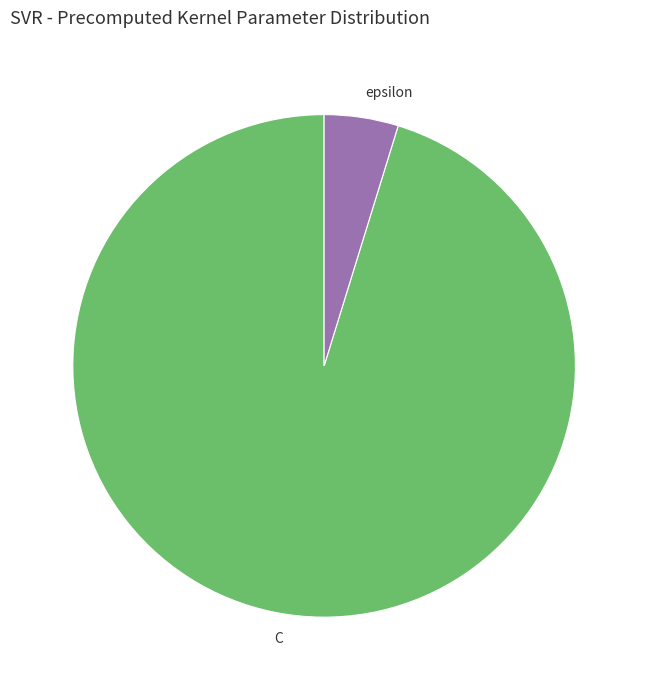

Which category has the smallest portion of the pie?

epsilon